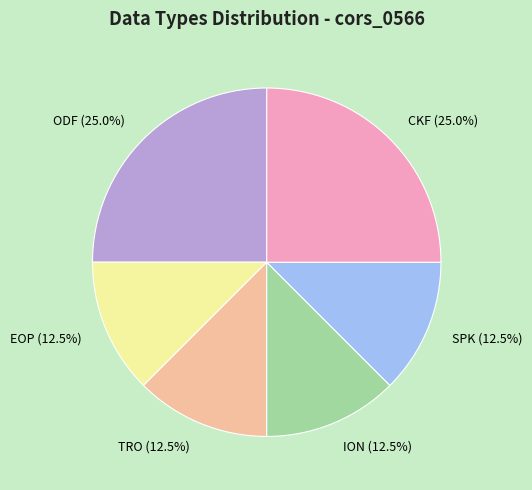

The EOP slice represents 26% of the pie. True or false?

False